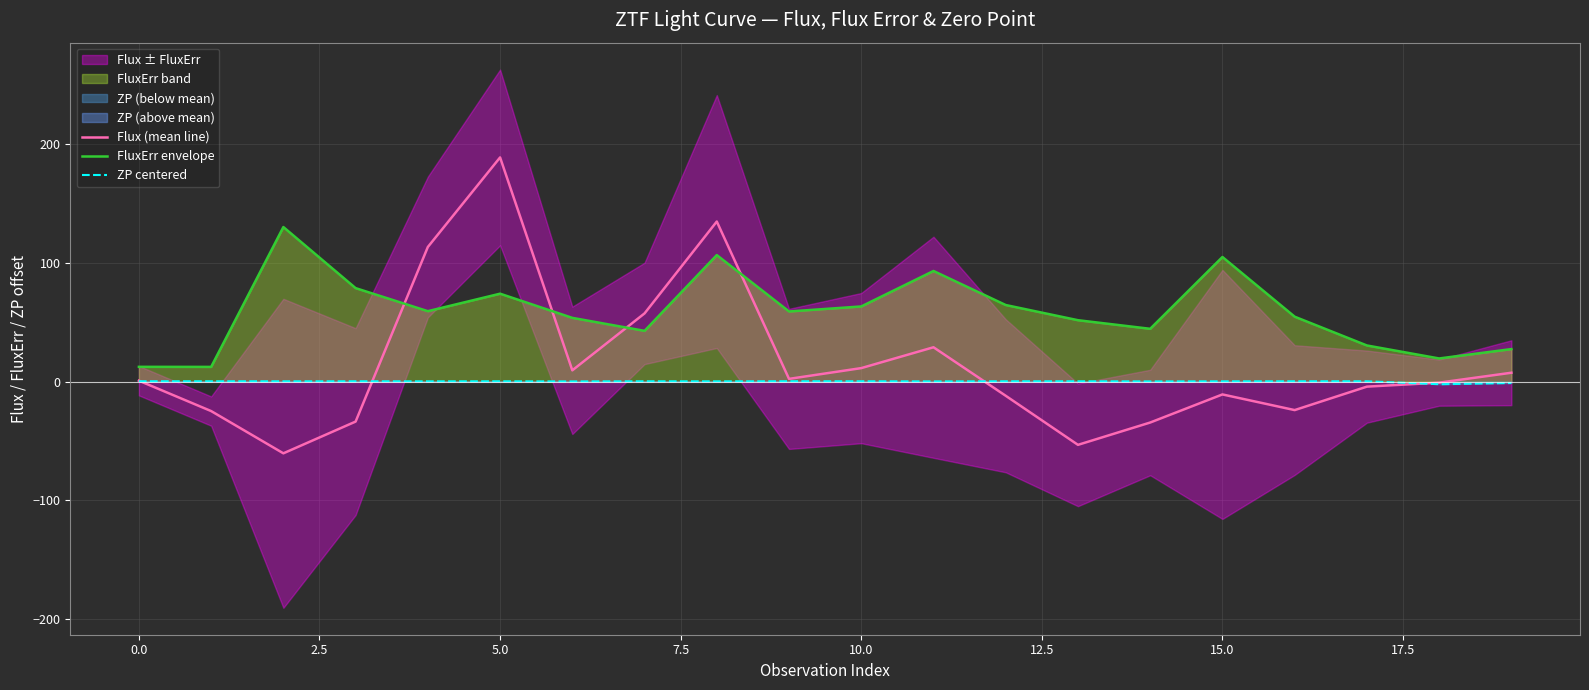

Rank the series by their maximum value, from highest to lowest.

Flux (mean line), FluxErr envelope, ZP centered